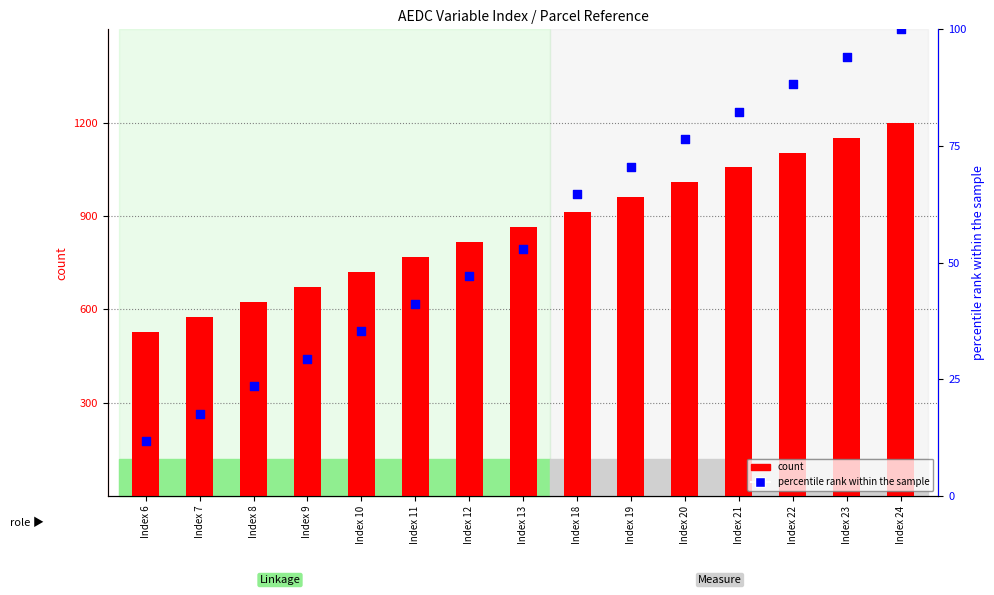

Which series contains the highest Y value?

count